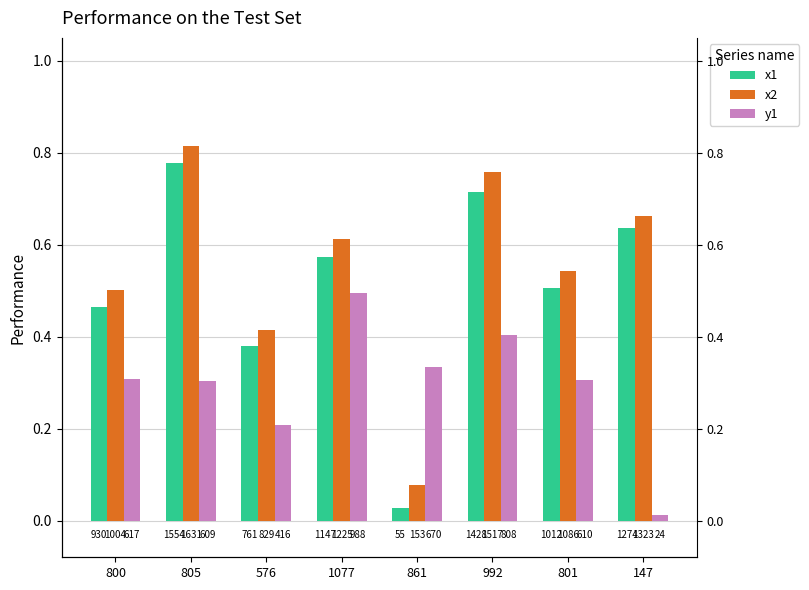

List the labels in order of y1 value, smallest first.

147, 576, 805, 801, 800, 861, 992, 1077